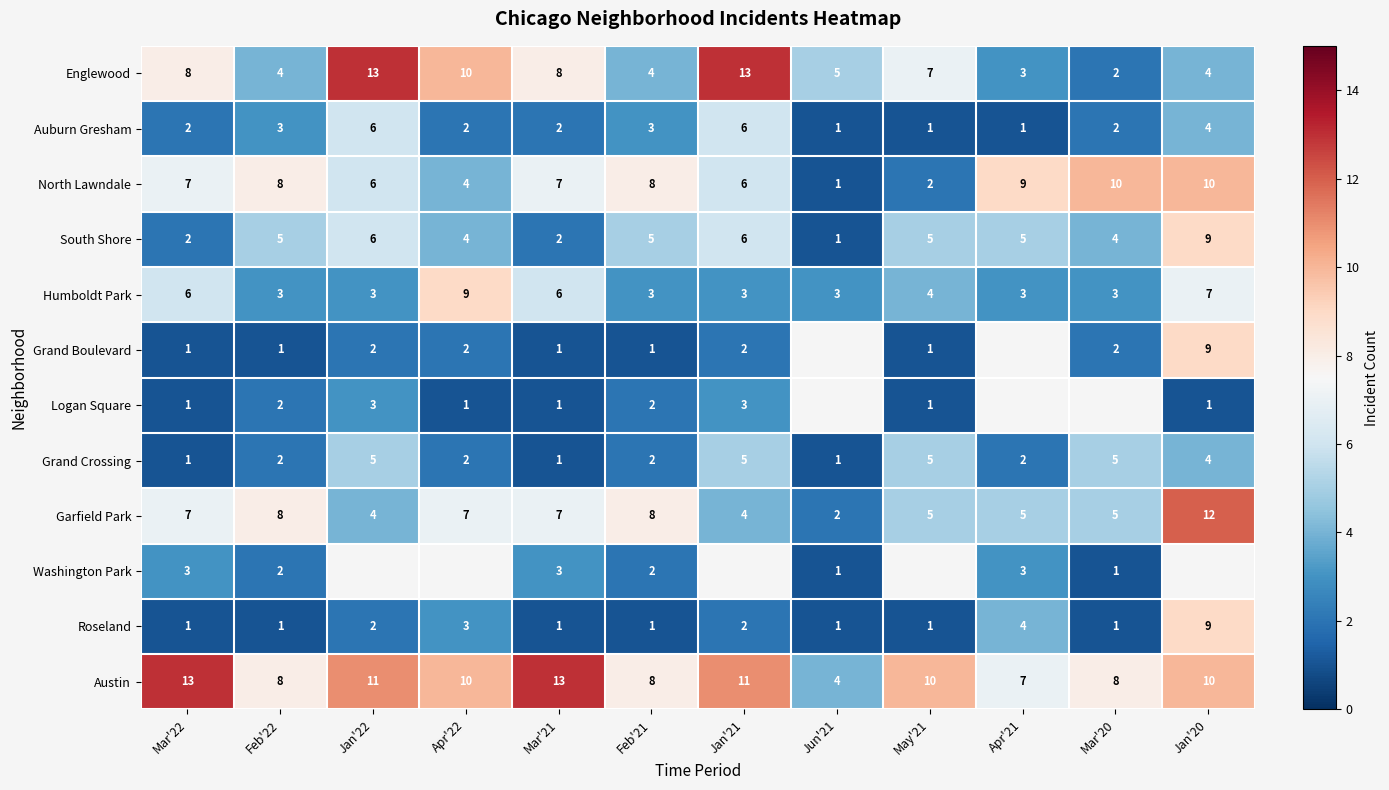

What is the difference between the maximum and second lowest values in the North Lawndale series?

8